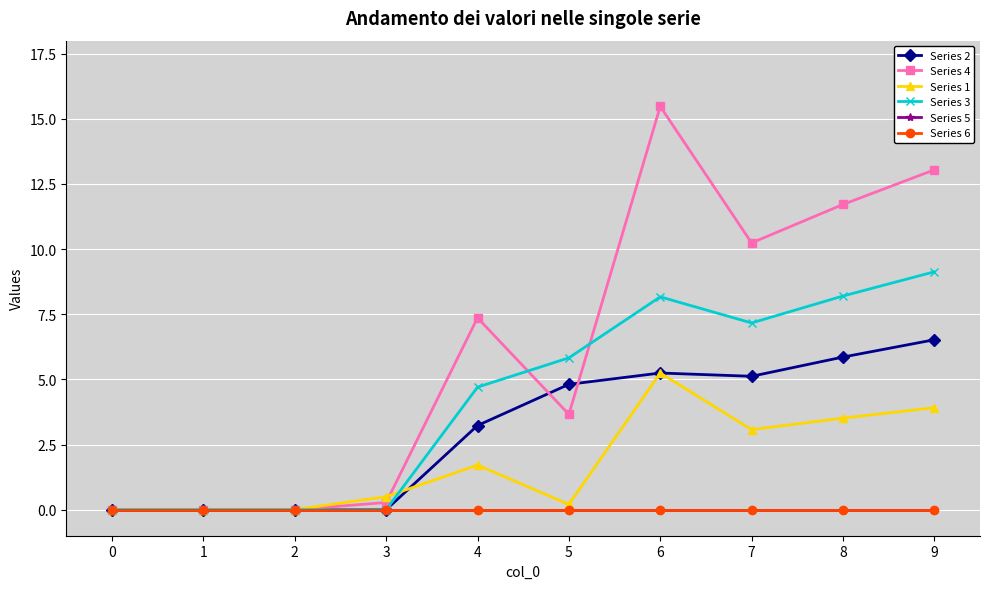

Is this an area chart (filled region under the line)?

No